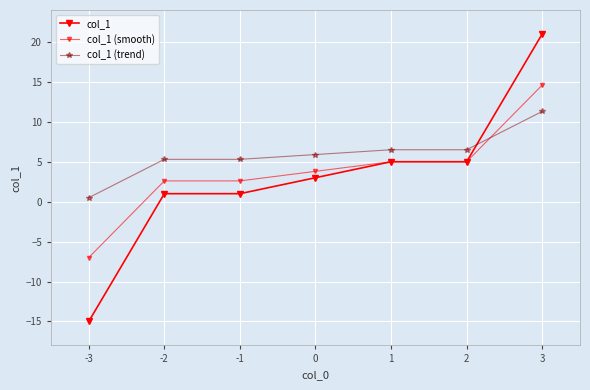

The value of col_1 (smooth) at 0 is 6.1. True or false?

False